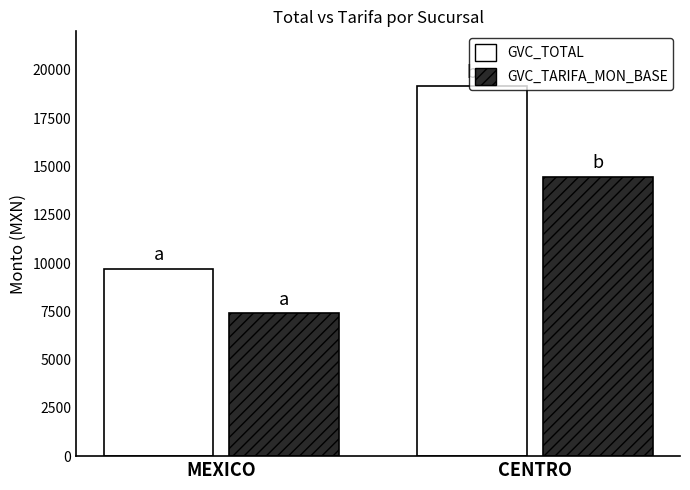

Which series has the largest total across all categories?

GVC_TOTAL